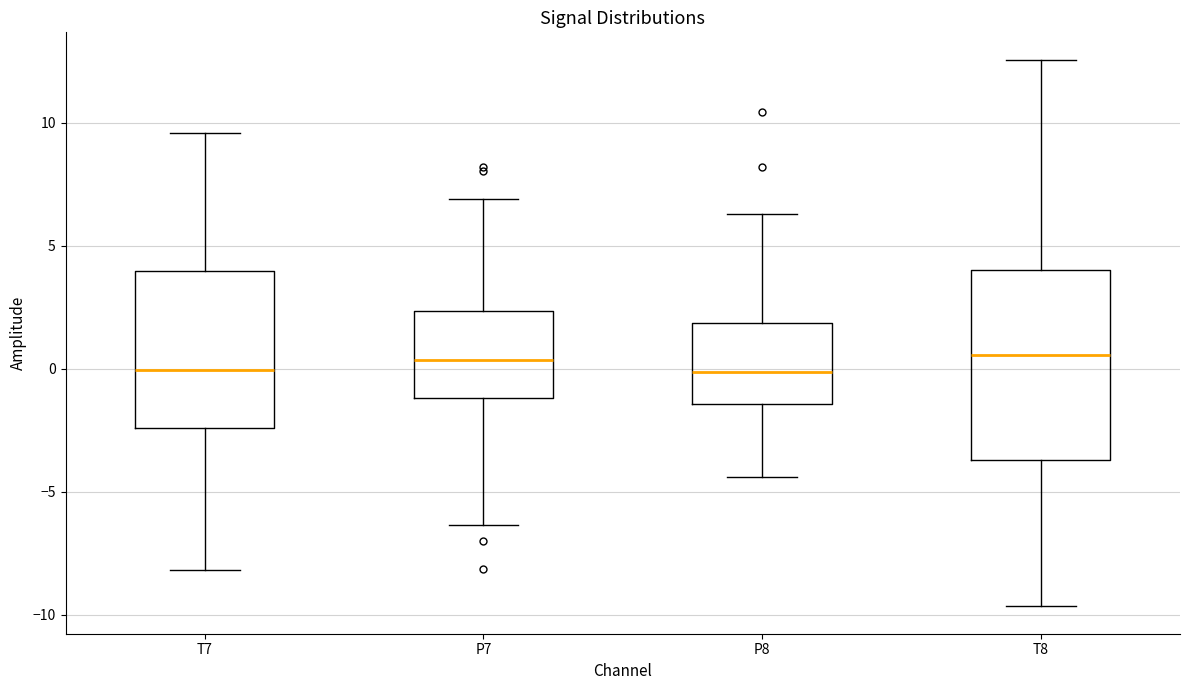

Reading left to right, read every box against the y-axis: the position of its median line, the range the box covers, and the ends of its whiskers. The values are not printed on the chart, so give them approximately, as read against the axis.

T7: median 0.0, box -2.5 to 4.0, whiskers -8.0 to 9.5
P7: median 0.5, box -1.0 to 2.5, whiskers -6.5 to 7.0
P8: median 0.0, box -1.5 to 2.0, whiskers -4.5 to 6.5
T8: median 0.5, box -3.5 to 4.0, whiskers -9.5 to 12.5